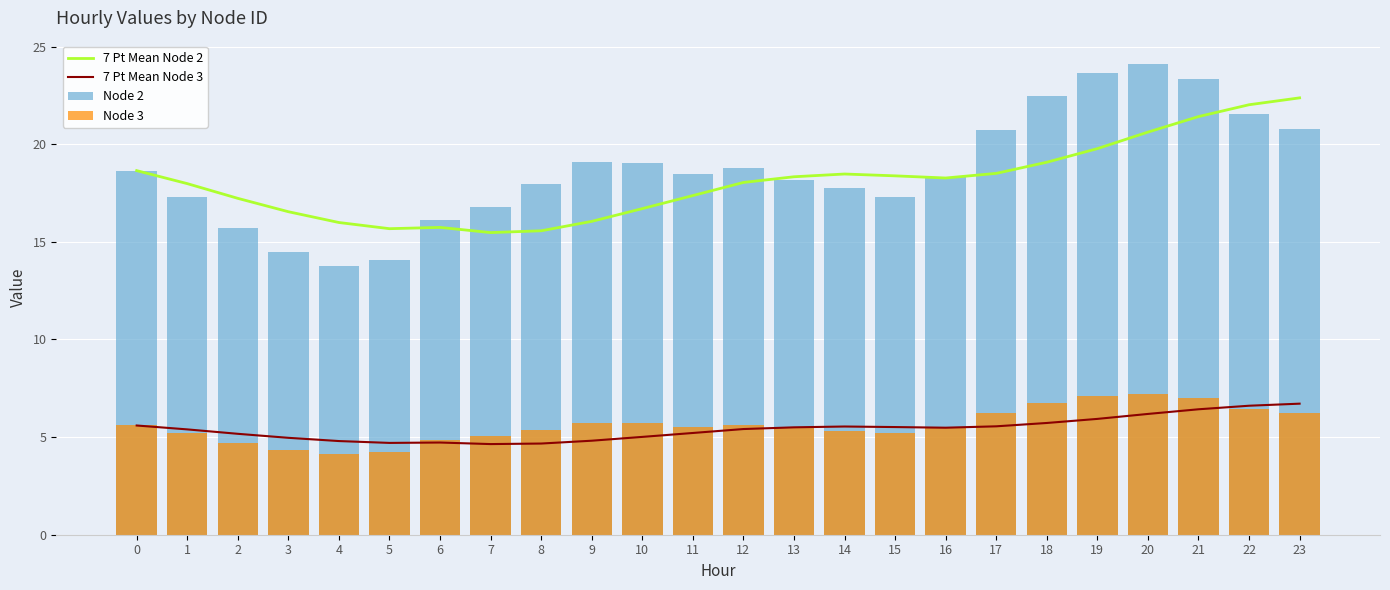

Which series has the widest spread of values?

Node 2